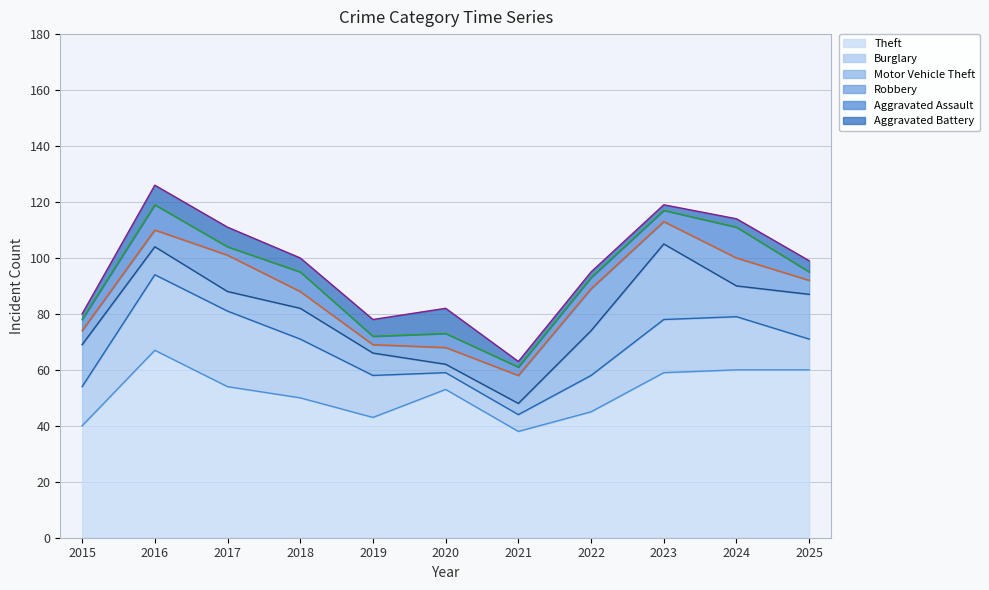

After their last crossing, which series has the higher values: Aggravated Battery or Robbery?

Robbery